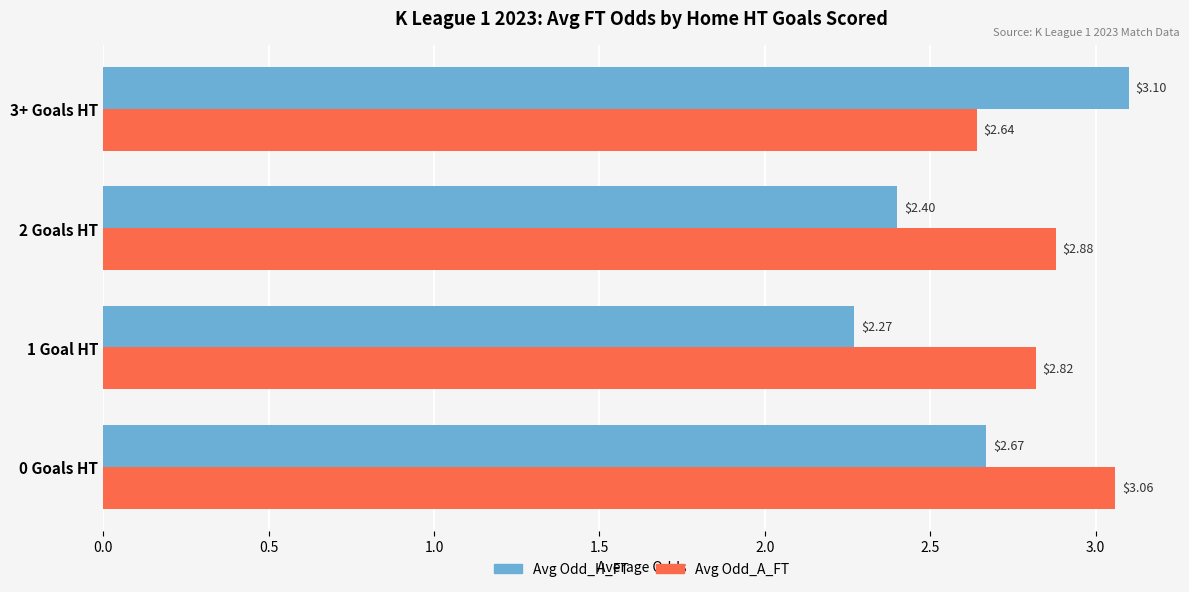

What is the sum of the Avg Odd_A_FT values at 2 Goals HT and 0 Goals HT?

5.9